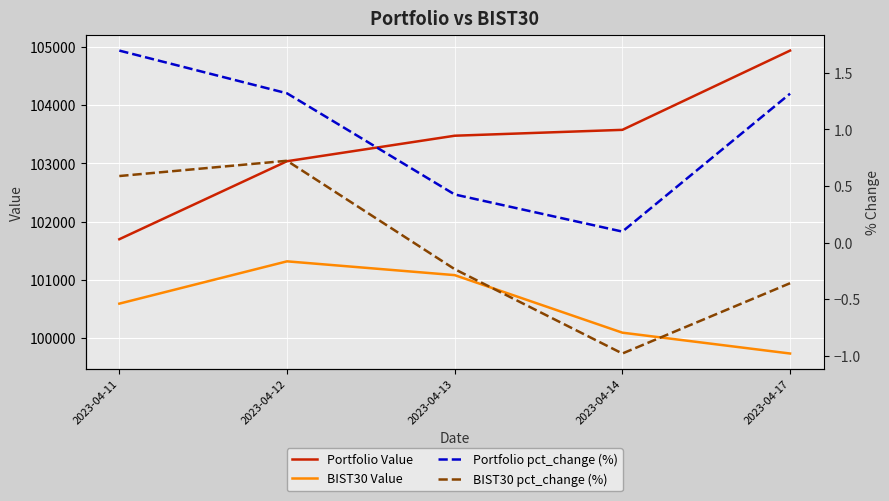

True or false: BIST30 pct_change (%) and Portfolio pct_change (%) cross at least once.

False